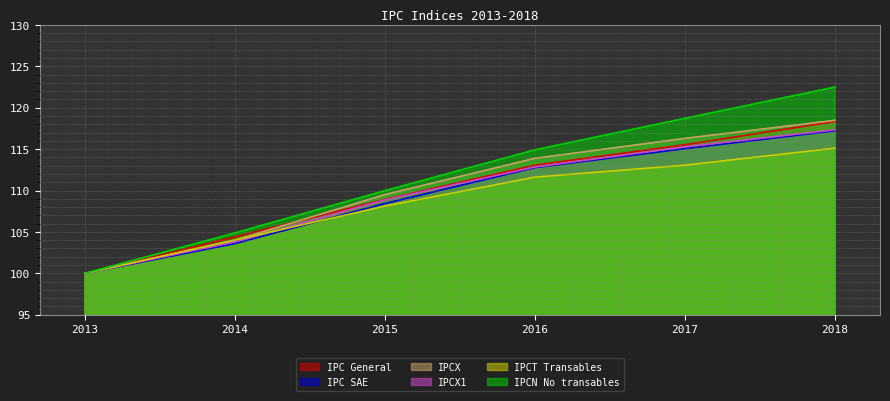

Reading left to right, list all the values displayed in this chart.

IPC General: 2013=100.0	2014=104.4	2015=108.9	2016=113.1	2017=115.5	2018=118.3
IPC SAE: 2013=100.0	2014=103.6	2015=108.4	2016=112.8	2017=115.1	2018=117.2
IPCX: 2013=100.0	2014=104.0	2015=109.5	2016=113.9	2017=116.3	2018=118.5
IPCX1: 2013=100.0	2014=103.8	2015=108.9	2016=112.8	2017=115.3	2018=117.3
IPCT Transables: 2013=100.0	2014=104.0	2015=108.1	2016=111.6	2017=113.1	2018=115.1
IPCN No transables: 2013=100.0	2014=104.9	2015=110.0	2016=114.9	2017=118.7	2018=122.5